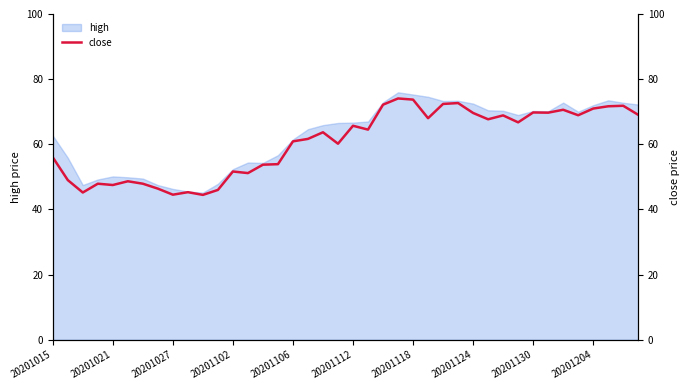

The chart shows a value of 68.9 at 35. True or false?

True